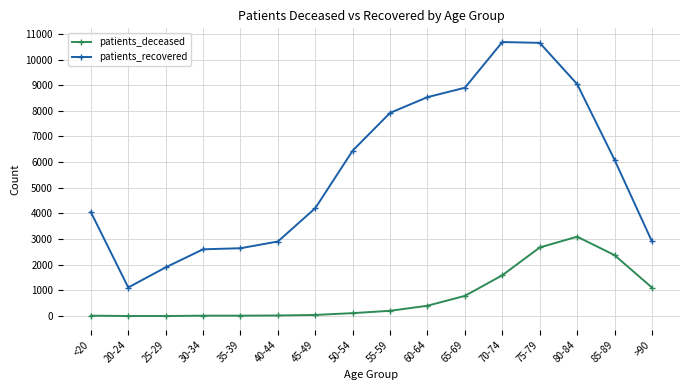

How many lines are shown in the chart?

2